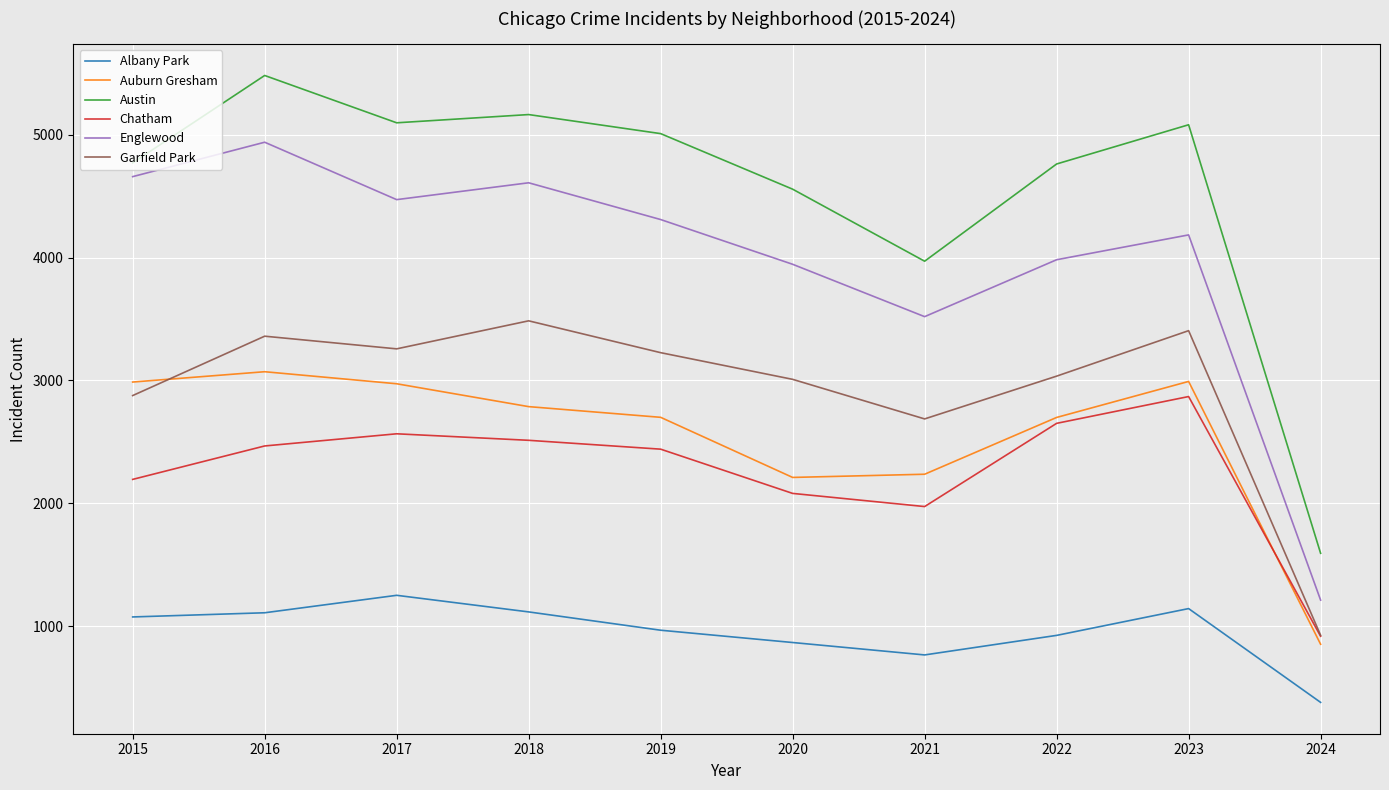

True or false: Englewood and Garfield Park cross at least once.

False